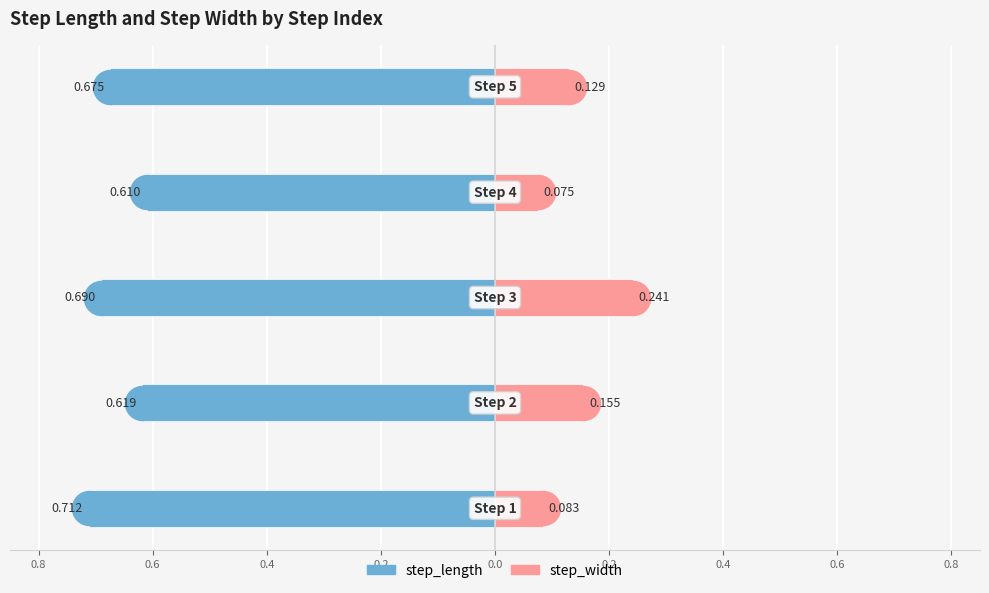

Which series has the widest spread of Y values?

step_width